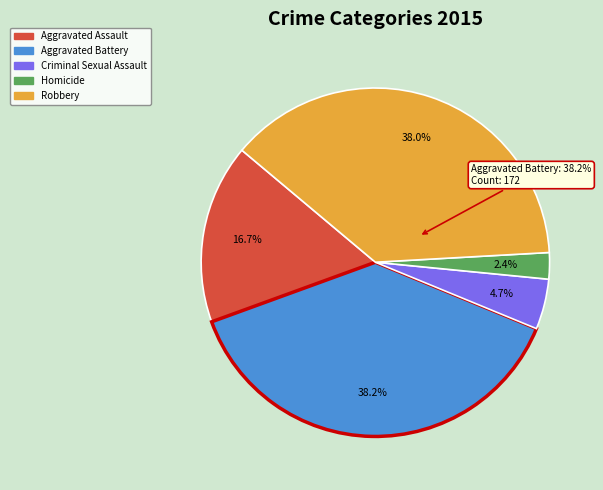

Does any single category account for the majority?

No